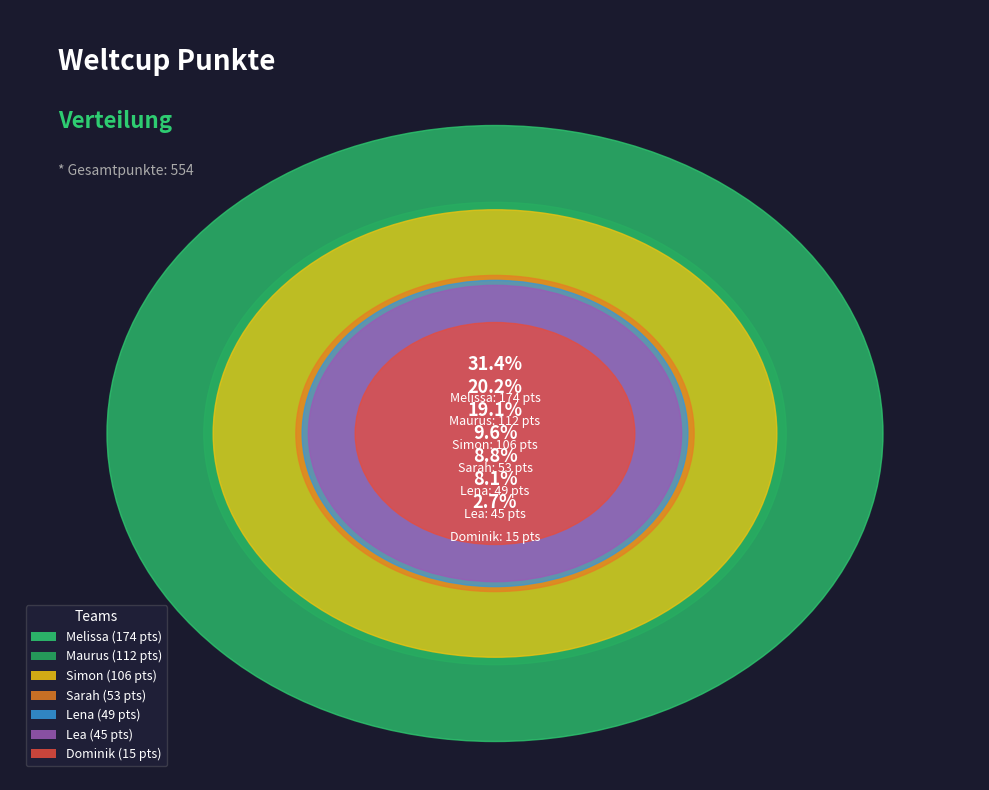

Between Sarah and Dominik, which is larger?

Sarah